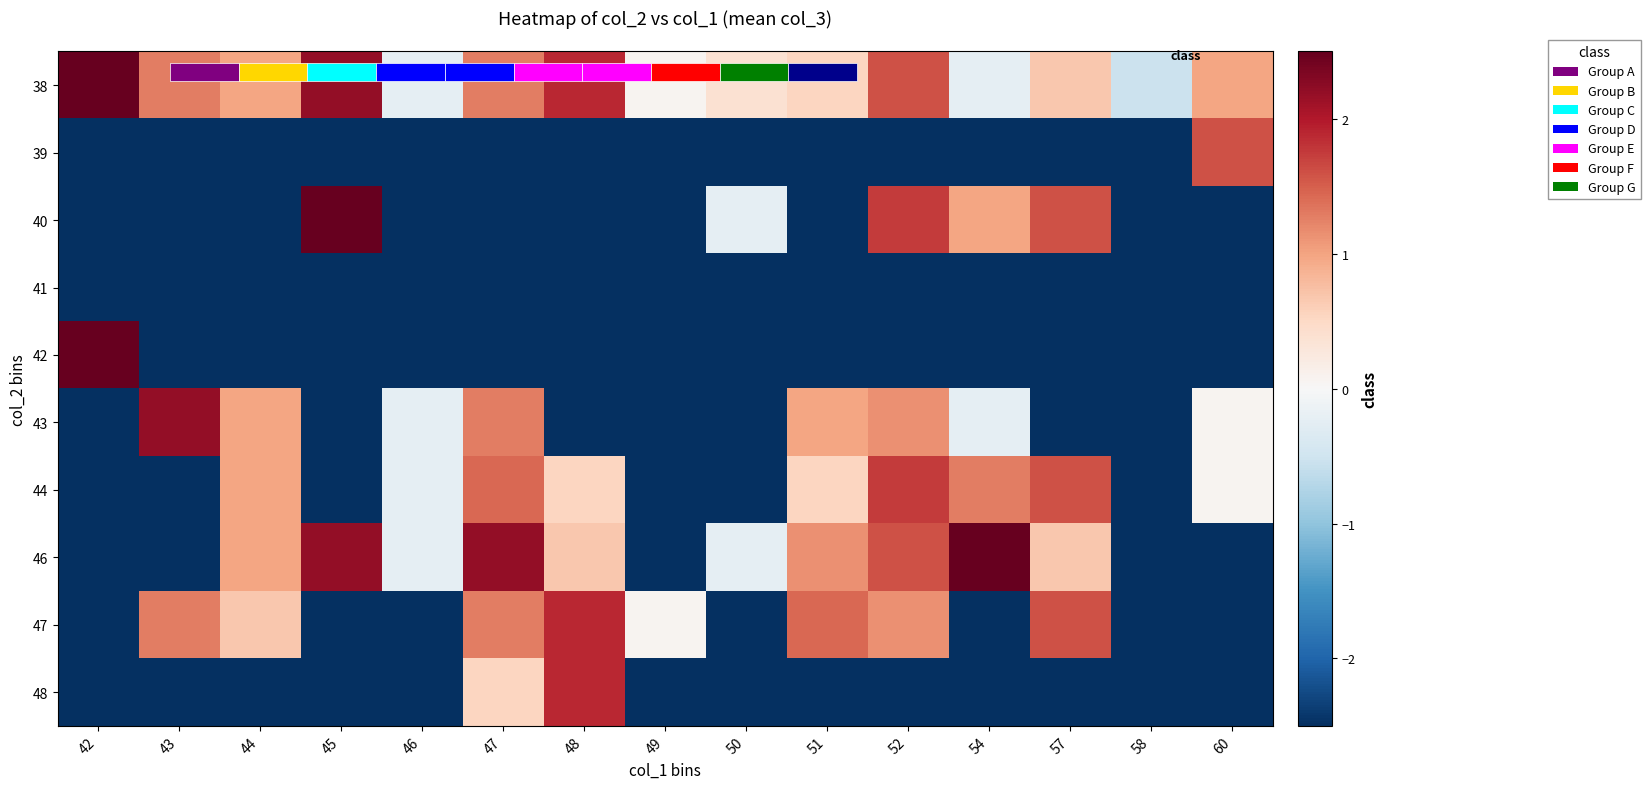

What is the maximum value for 39?

1.6